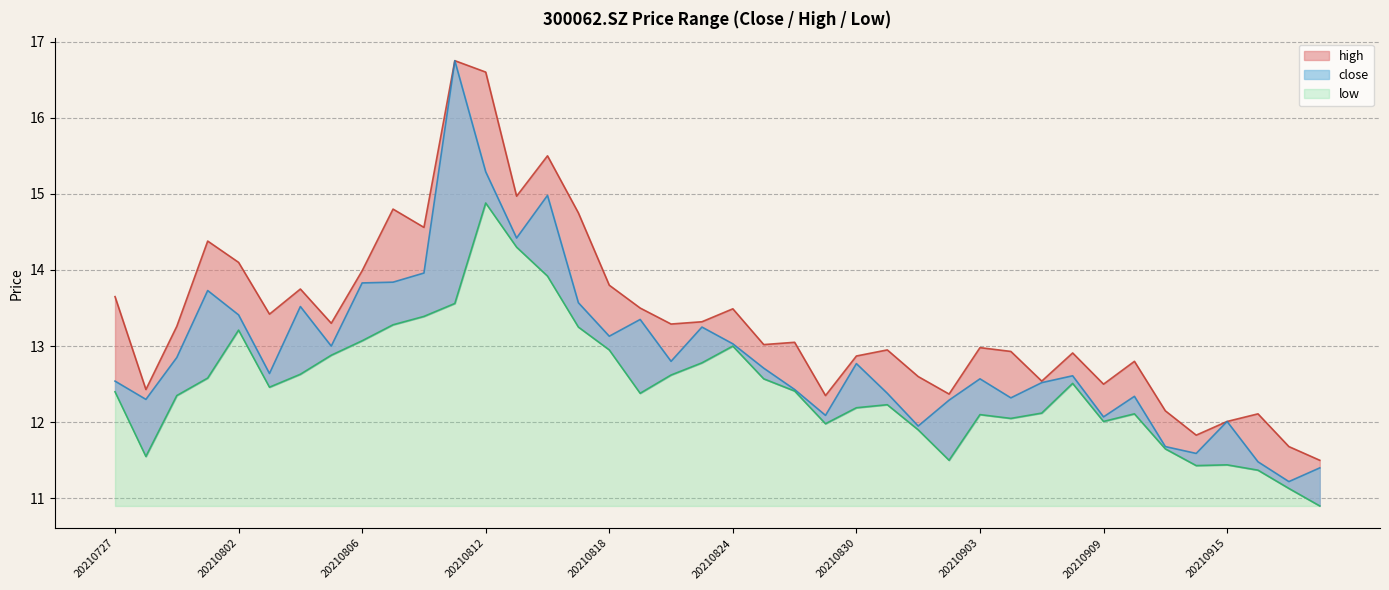

At which category does close reach its first local valley?

20210728